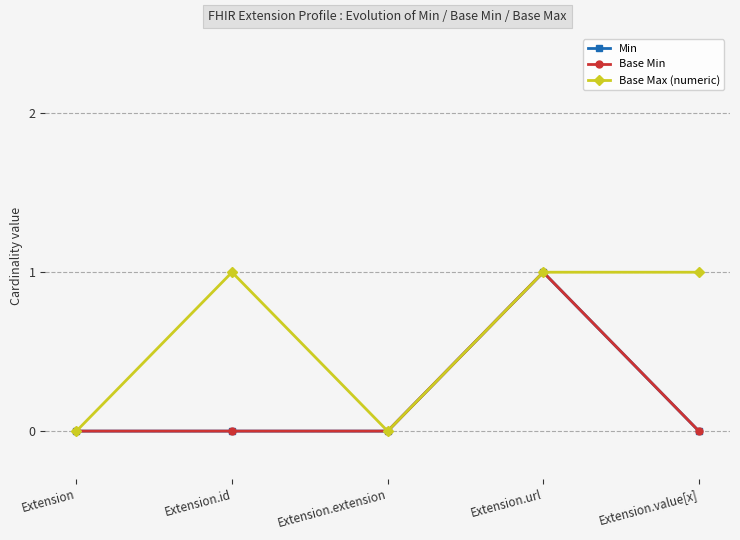

At which category is the sum across all series the highest?

Extension.url